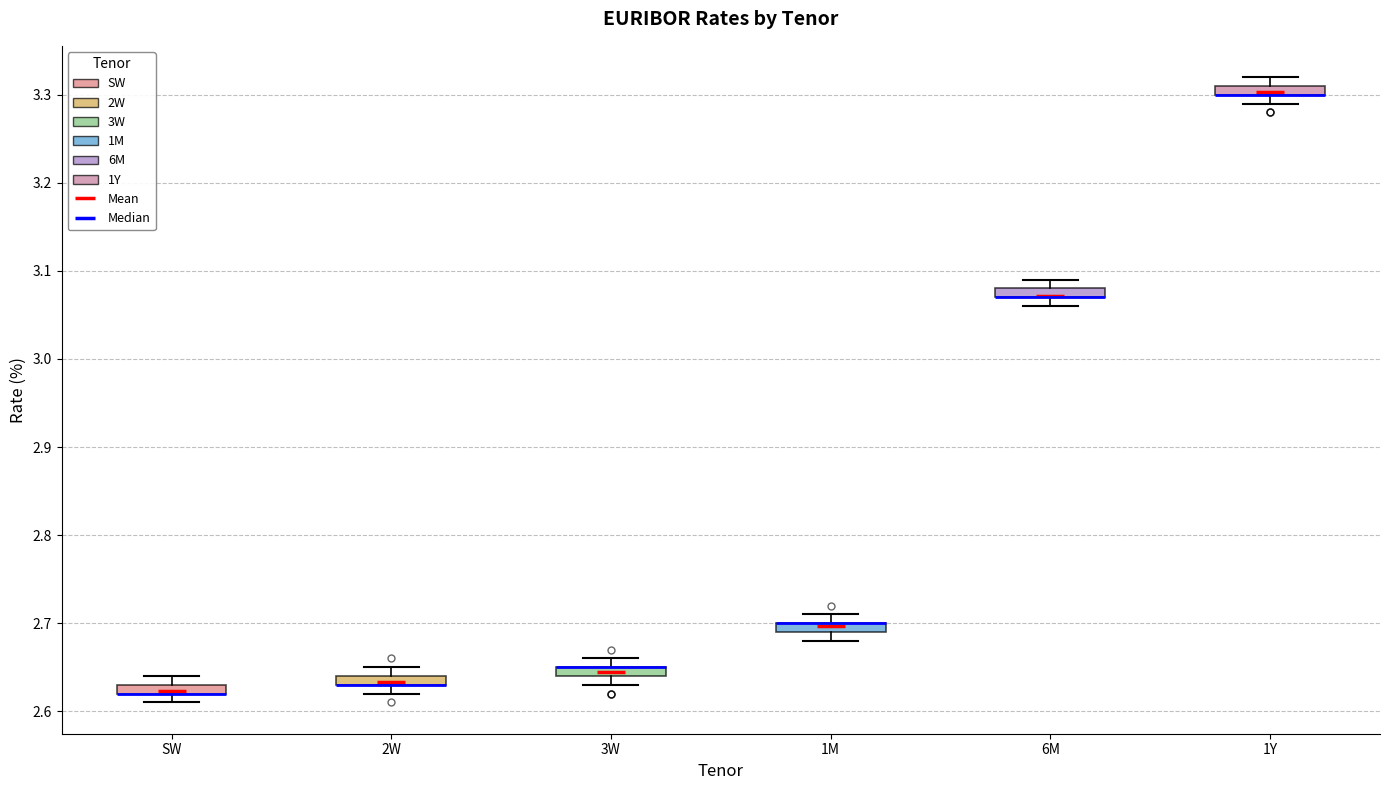

Where is the upper edge of the box for 1Y on the y-axis? The values are not printed on the chart, so give them approximately, as read against the axis.

3.31